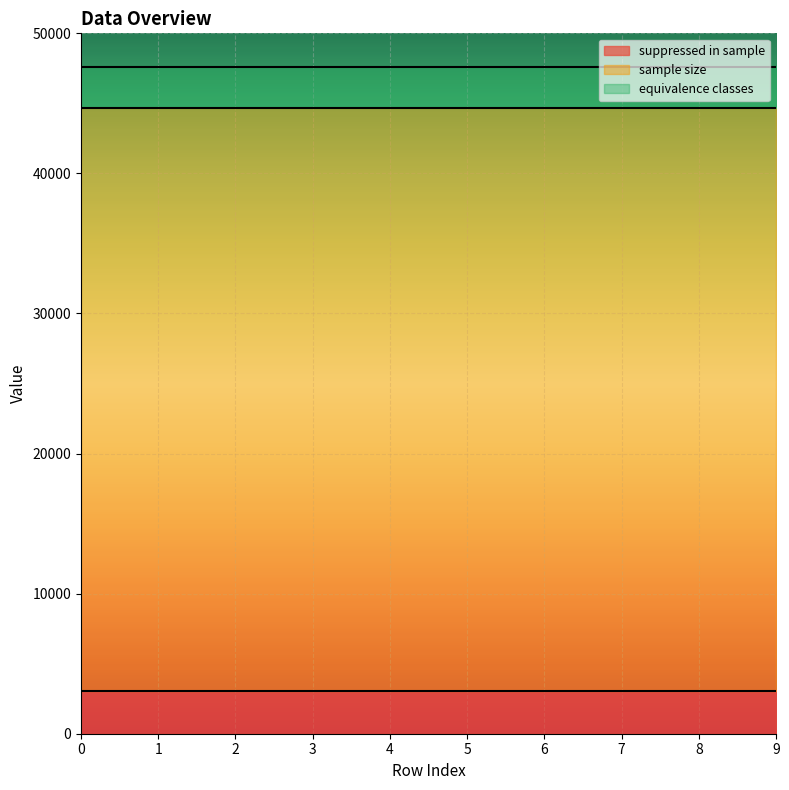

What is the value of the equivalence classes point at the 3rd from the left?

2959